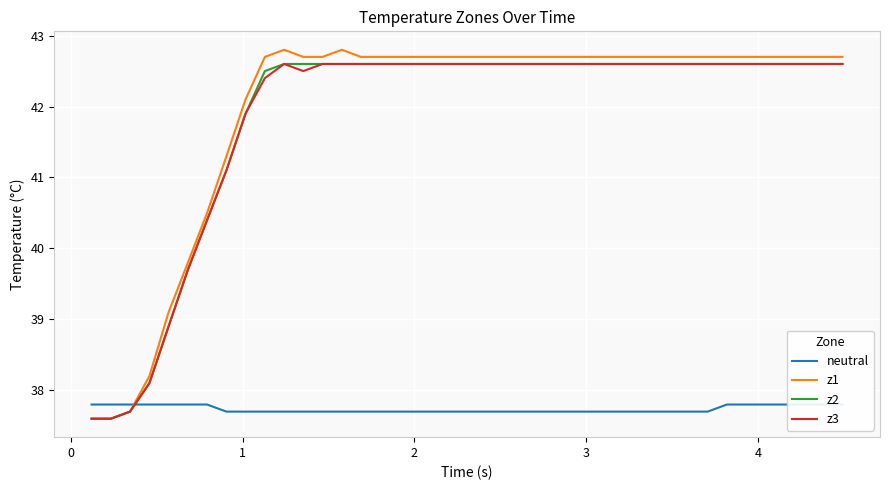

How many times do neutral and z3 cross each other?

1